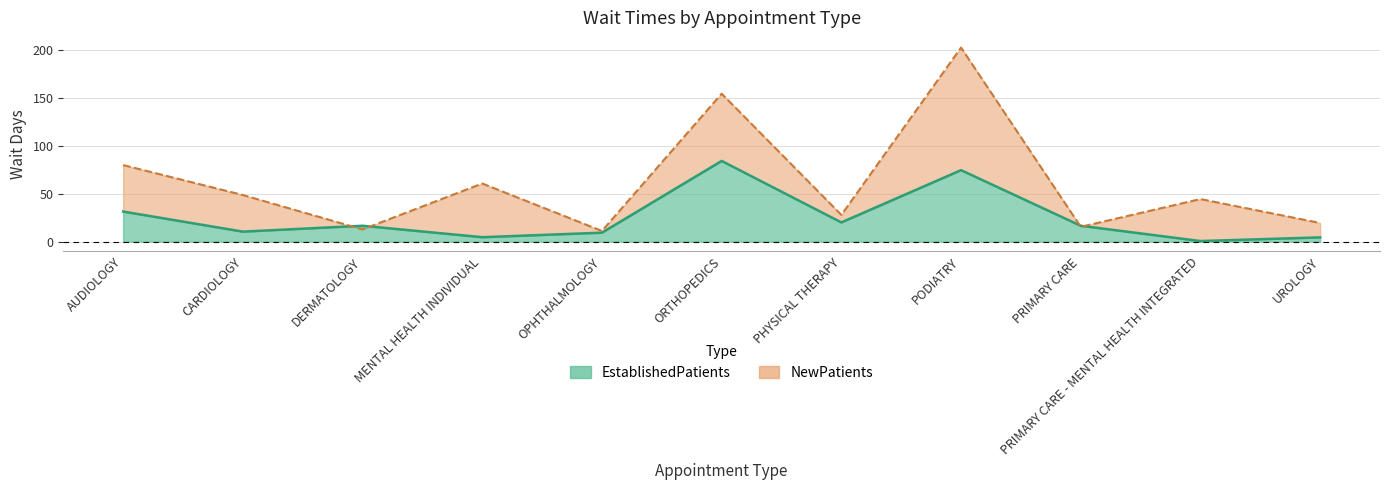

How many values in the EstablishedPatients series exceed 16?

6